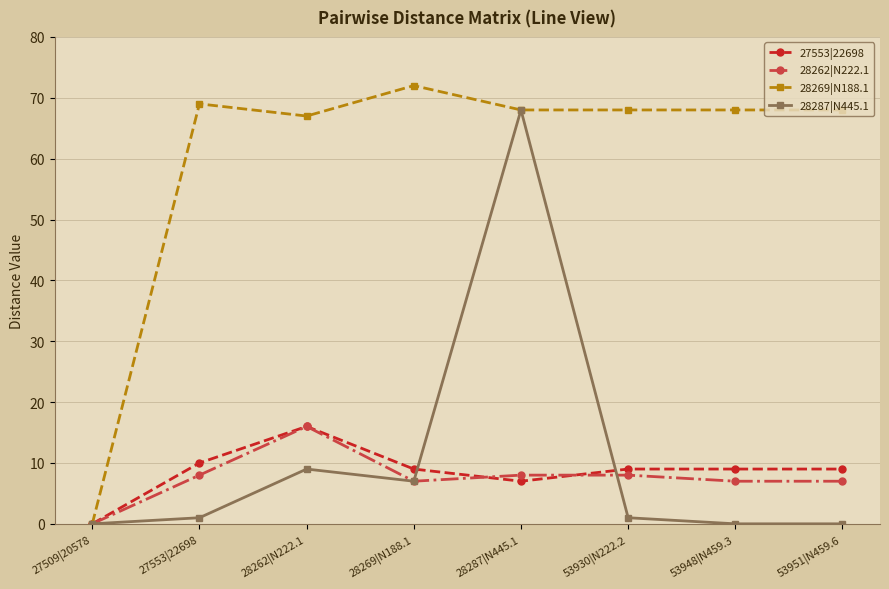

At 27553|22698, list the series in order from largest to smallest.

28269|N188.1, 27553|22698, 28262|N222.1, 28287|N445.1